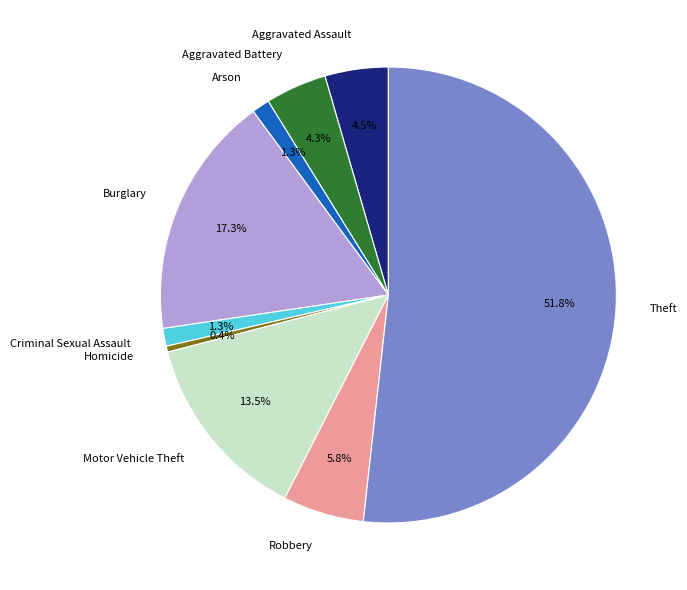

Is it true that Burglary is 17% of the pie?

True